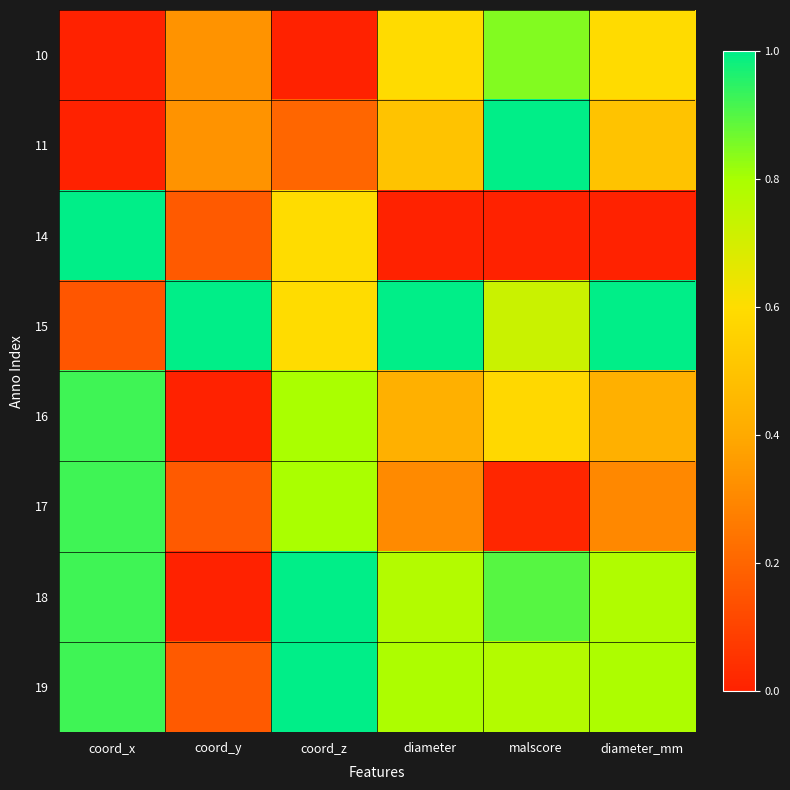

What is the total value across all series at malscore?

4.8